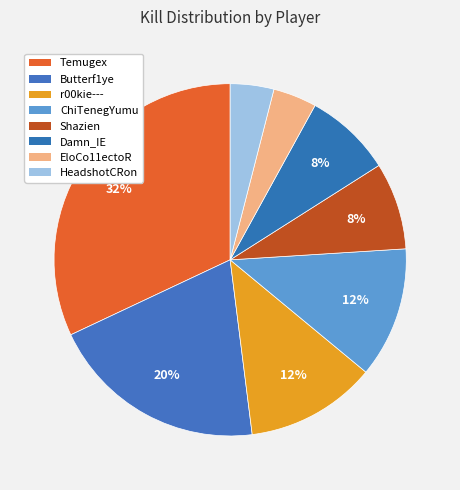

Count the number of slices in the pie.

8